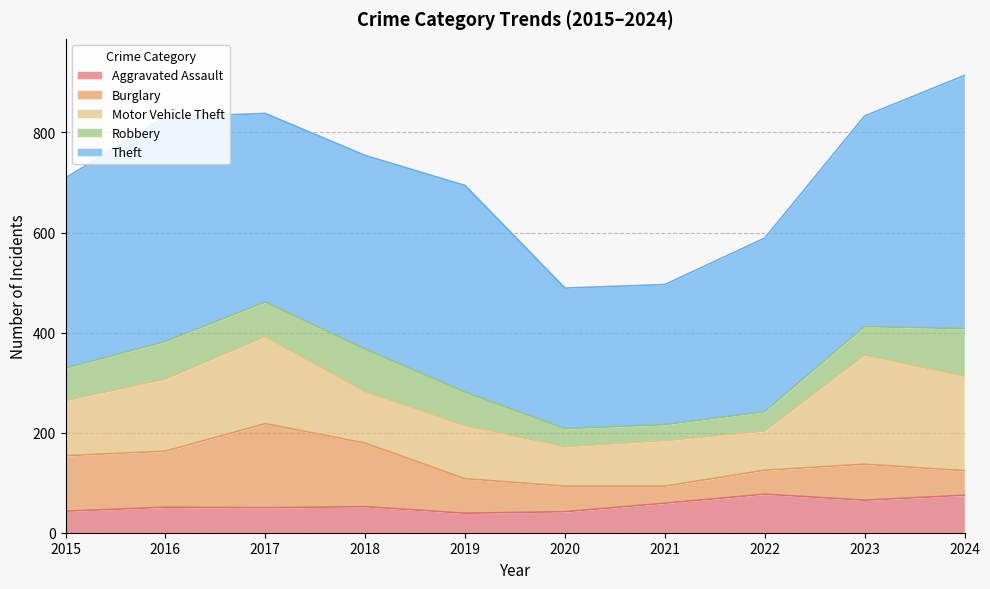

Where is Robbery nearest to the value 63?

2015